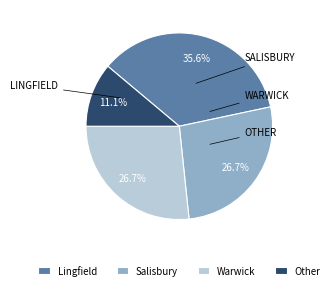

Between Other and Salisbury, which is larger?

Salisbury